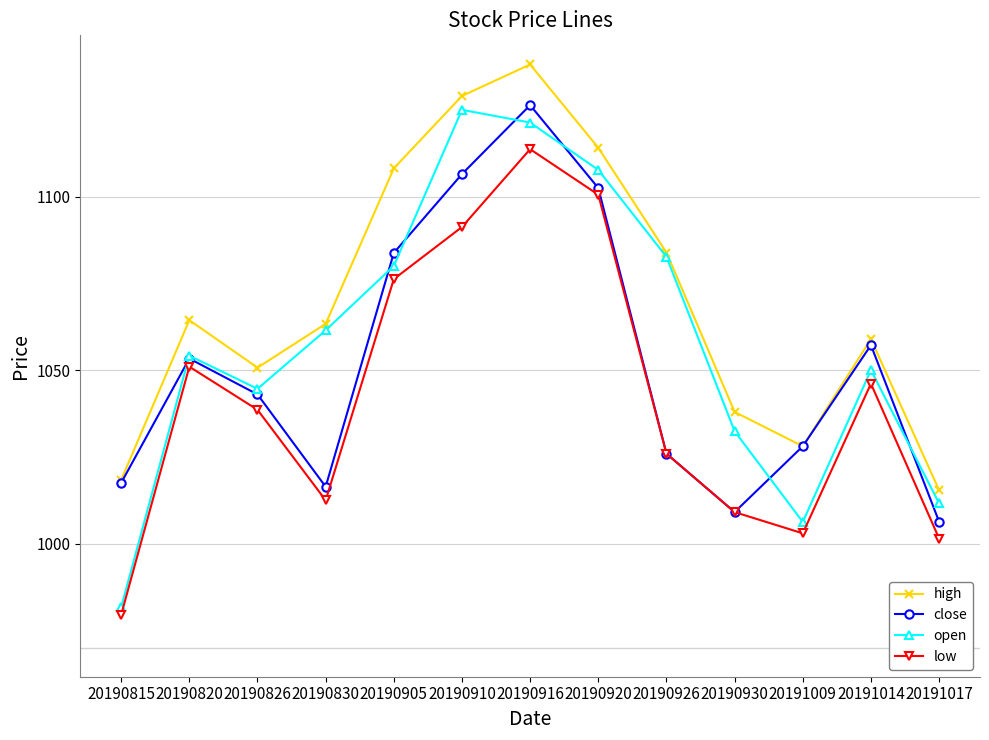

True or false: high and low cross at least once.

False